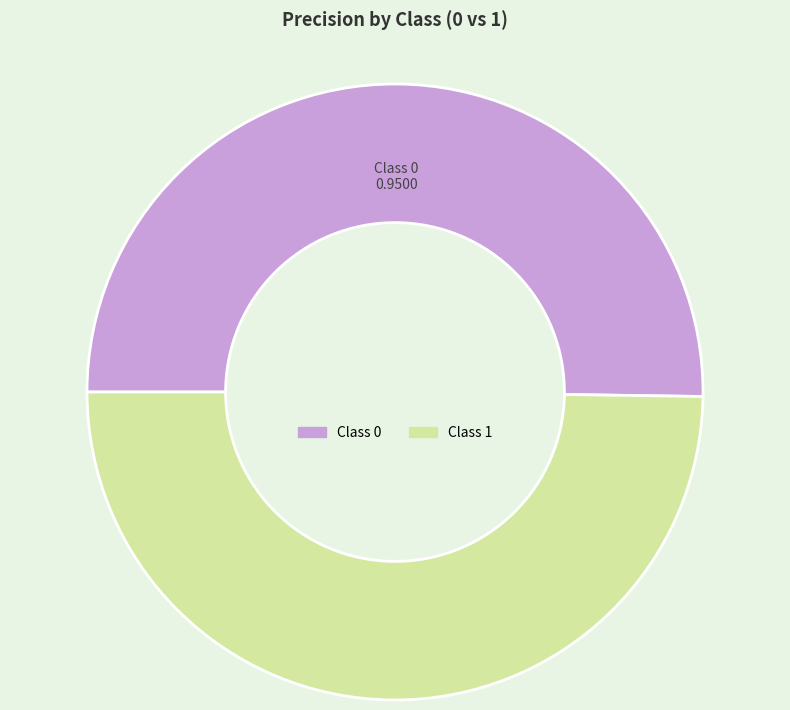

Which category has the smallest portion of the pie?

1